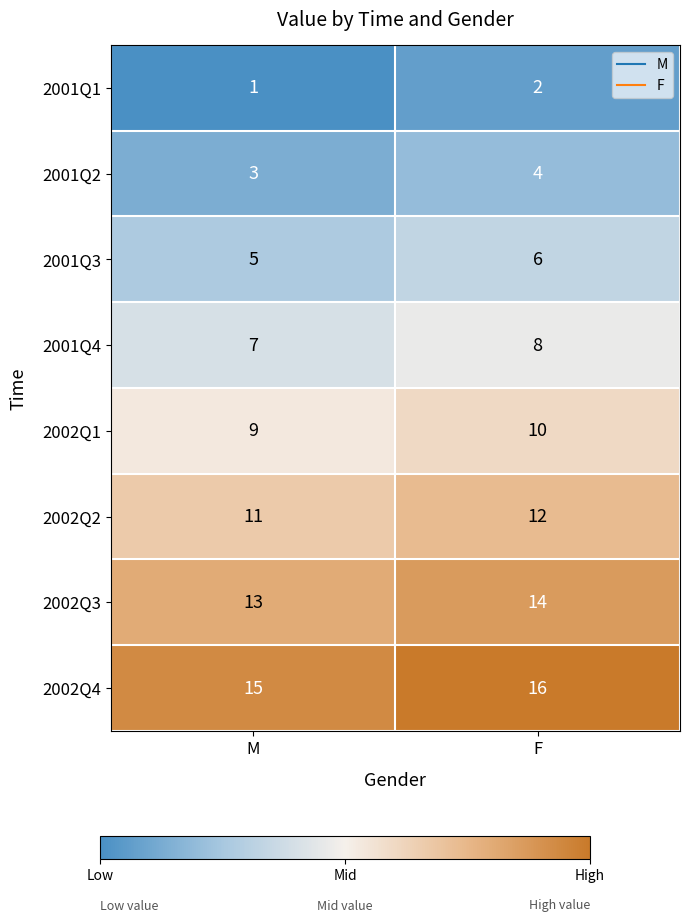

What value does the 2001Q4 series have at M?

7